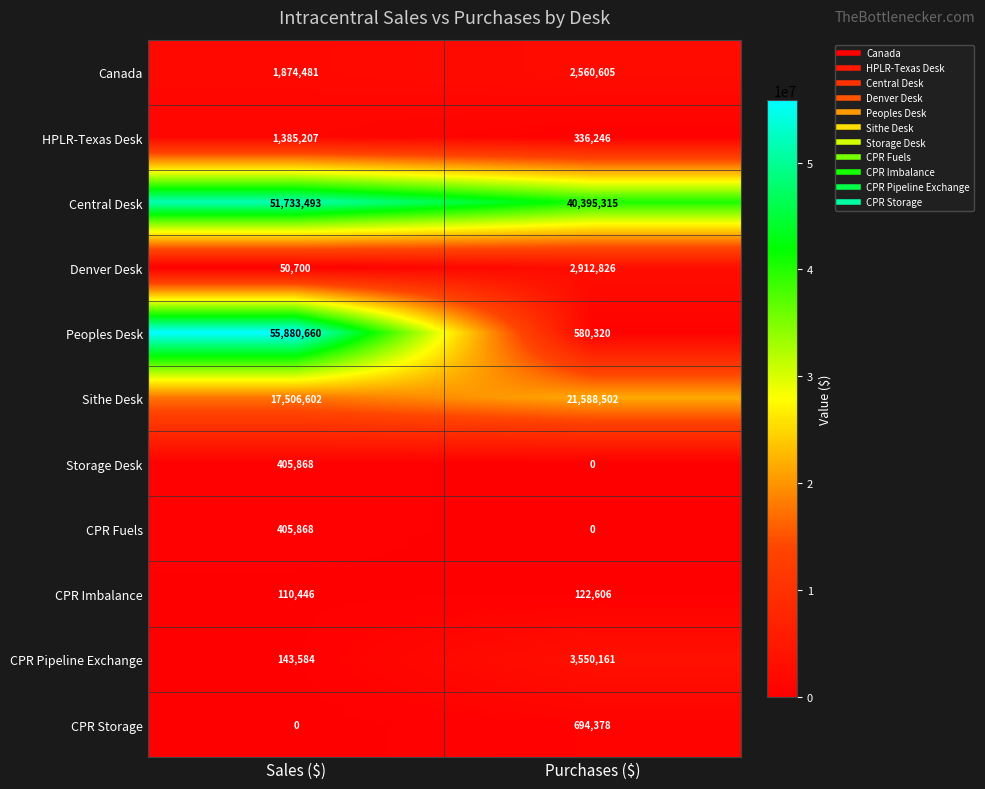

Reading left to right, list all the values displayed in this chart.

Canada: 1874481	2560605
HPLR-Texas Desk: 1385207	336246
Central Desk: 51733493	40395315
Denver Desk: 50700	2912826
Peoples Desk: 55880660	580320
Sithe Desk: 17506602	21588502
Storage Desk: 405868	0
CPR Fuels: 405868	0
CPR Imbalance: 110446	122606
CPR Pipeline Exchange: 143584	3550161
CPR Storage: 0	694378